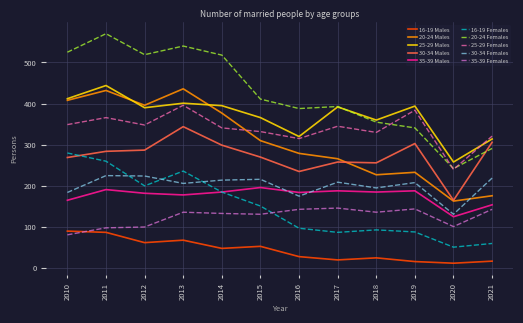

Is it true that 20-24 Females equals 599 at 2017?

False